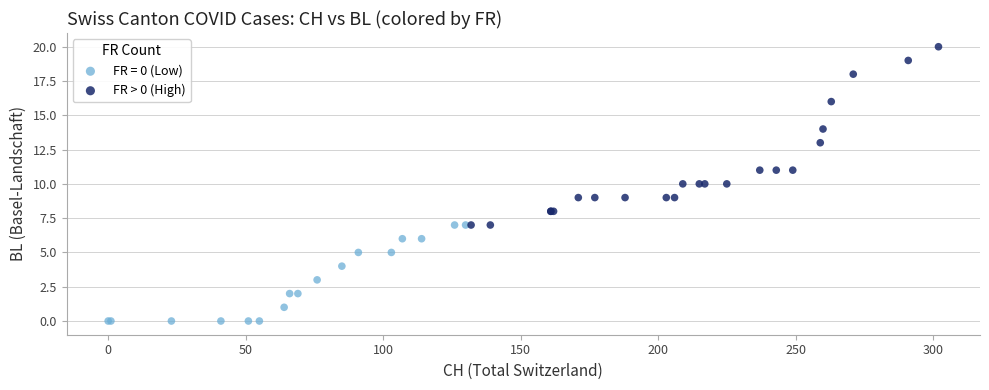

Which series contains the highest Y value?

FR > 0 (High)